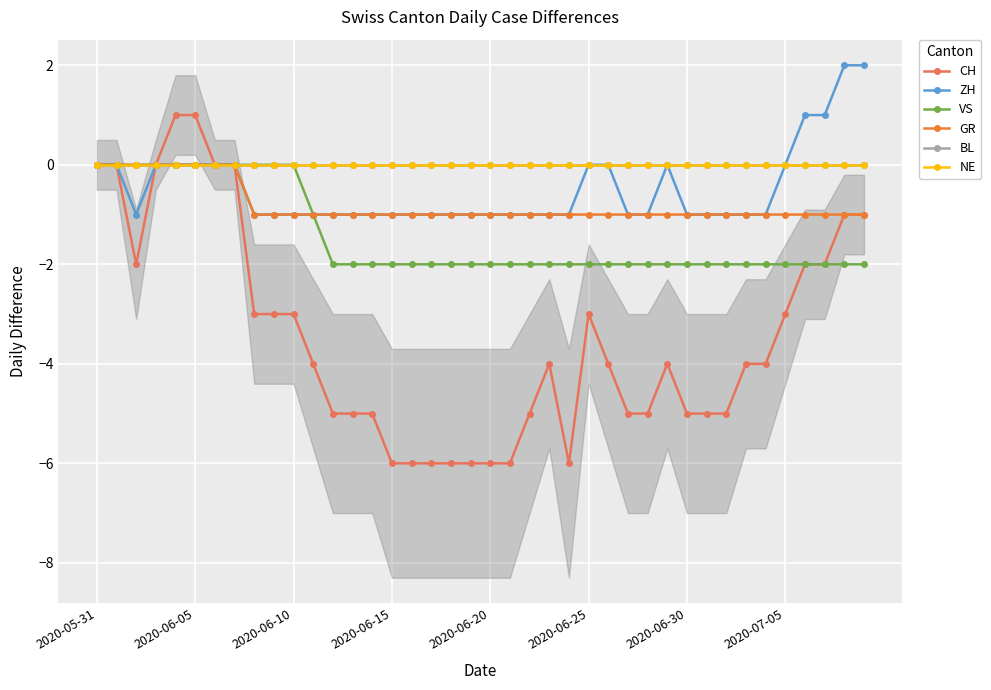

True or false: CH and GR intersect in this chart.

False